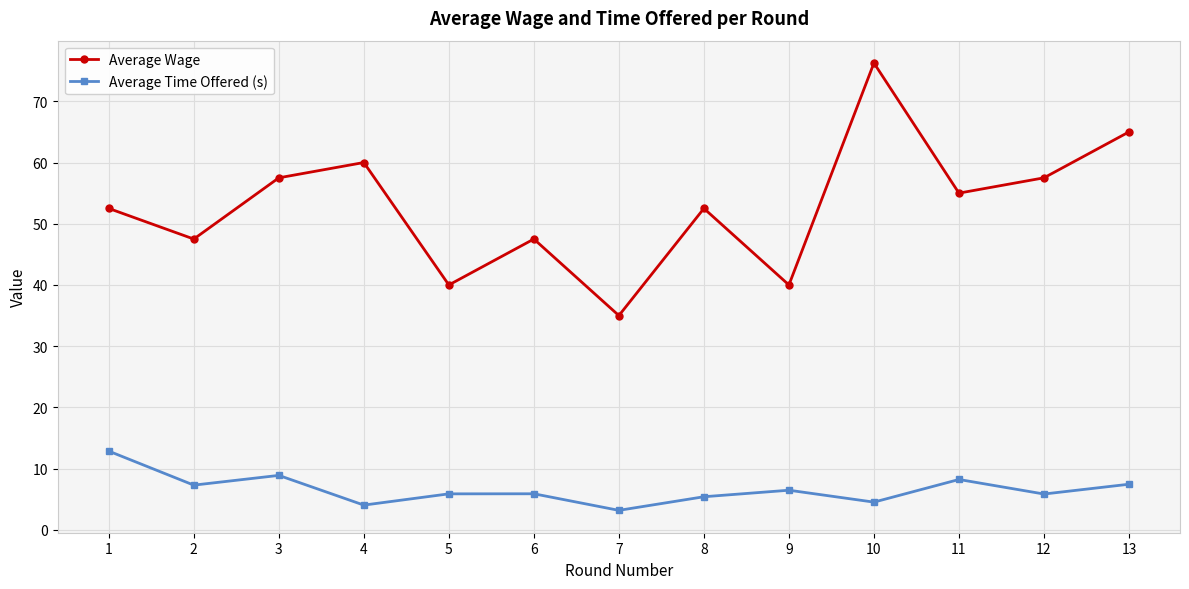

How many interior local valleys does the Average Time Offered (s) series have?

5